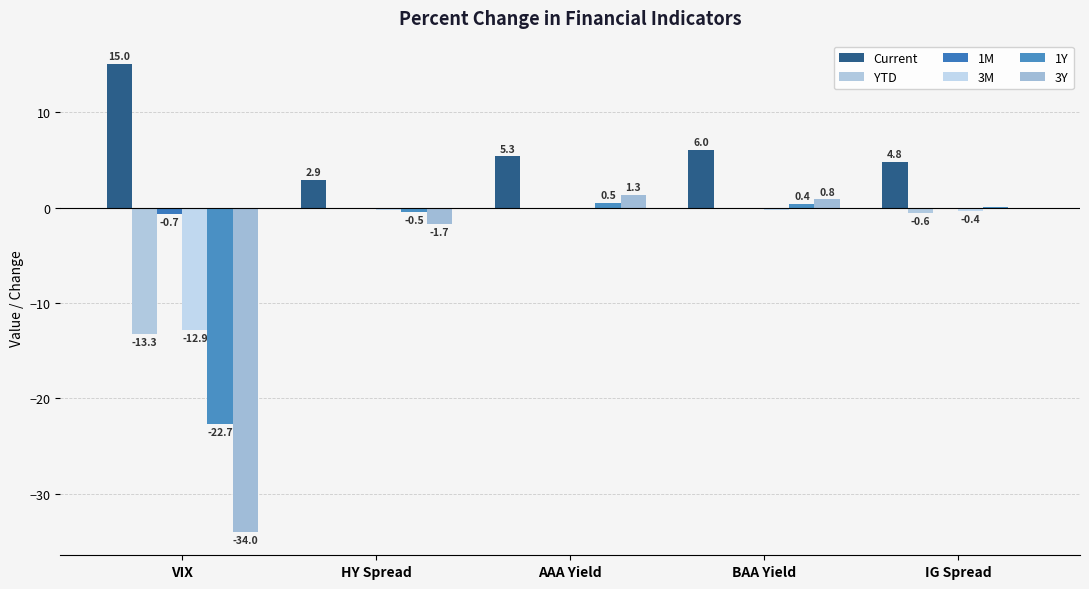

What are all the series names shown in the legend?

Current, YTD, 1M, 3M, 1Y, 3Y